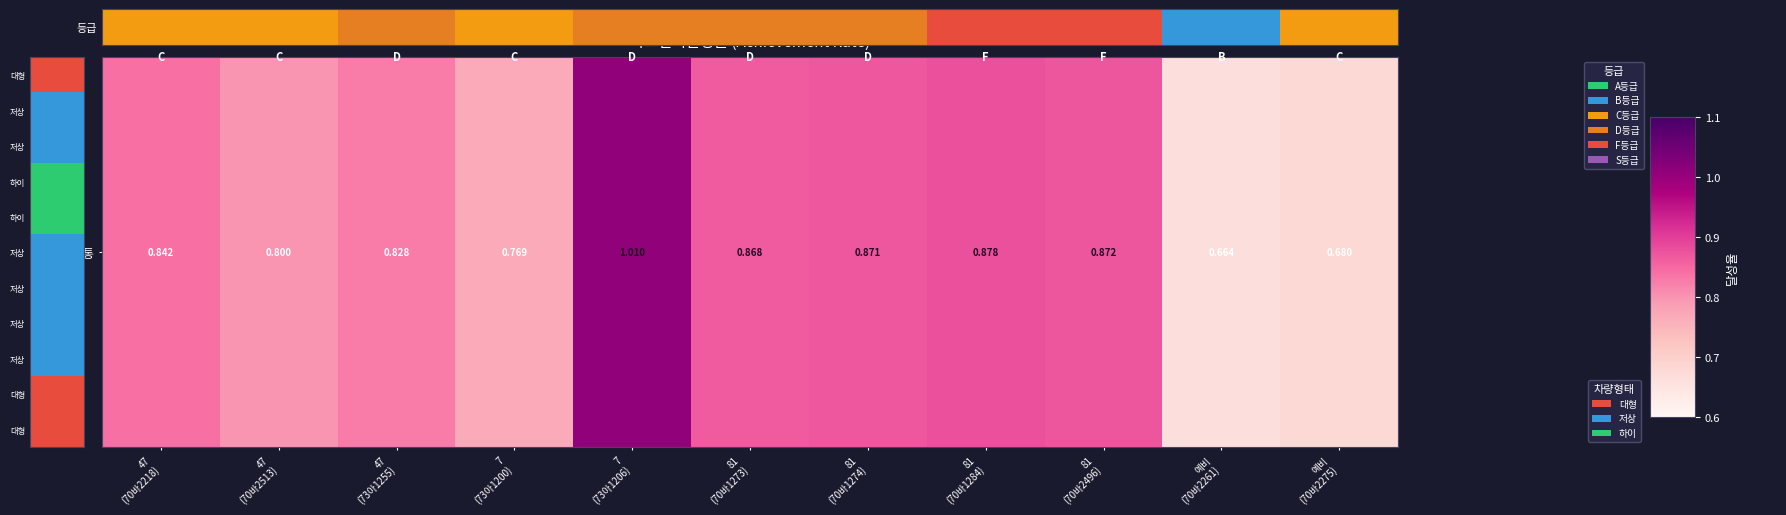

Which label corresponds to the smallest value in the chart?

B